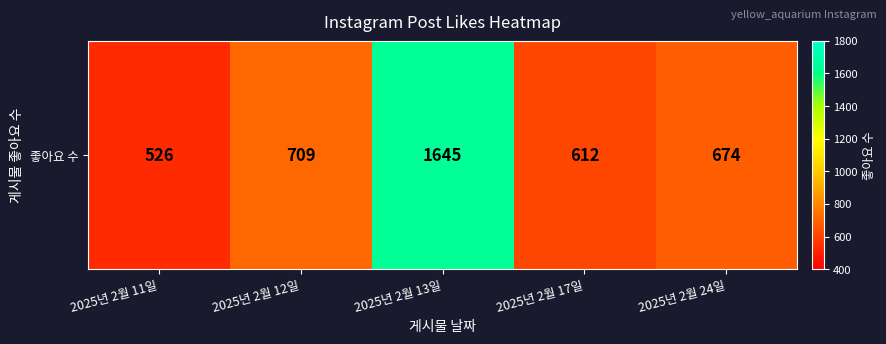

Rank the categories by value from lowest to highest.

2025년 2월 11일, 2025년 2월 17일, 2025년 2월 24일, 2025년 2월 12일, 2025년 2월 13일